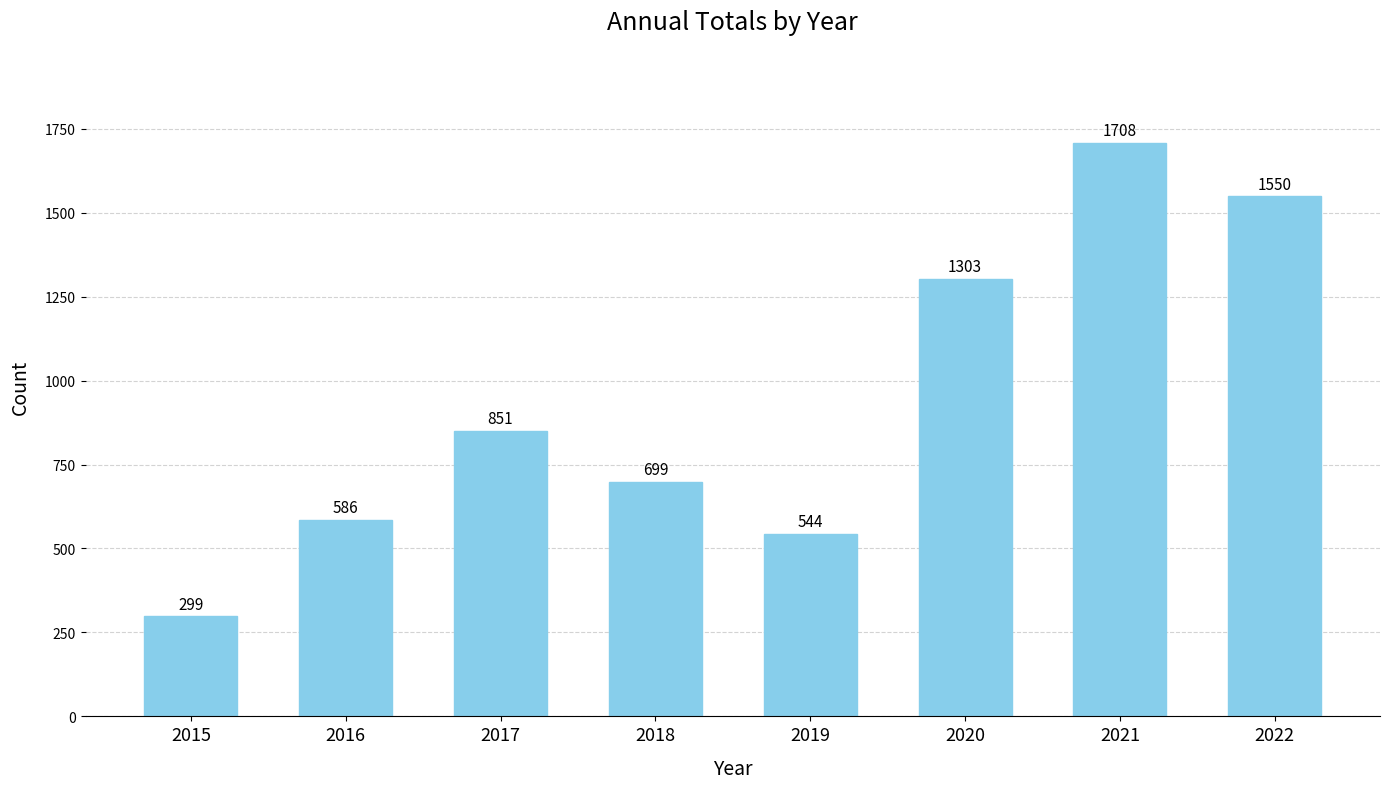

List the labels in order of value, smallest first.

2015, 2019, 2016, 2018, 2017, 2020, 2022, 2021